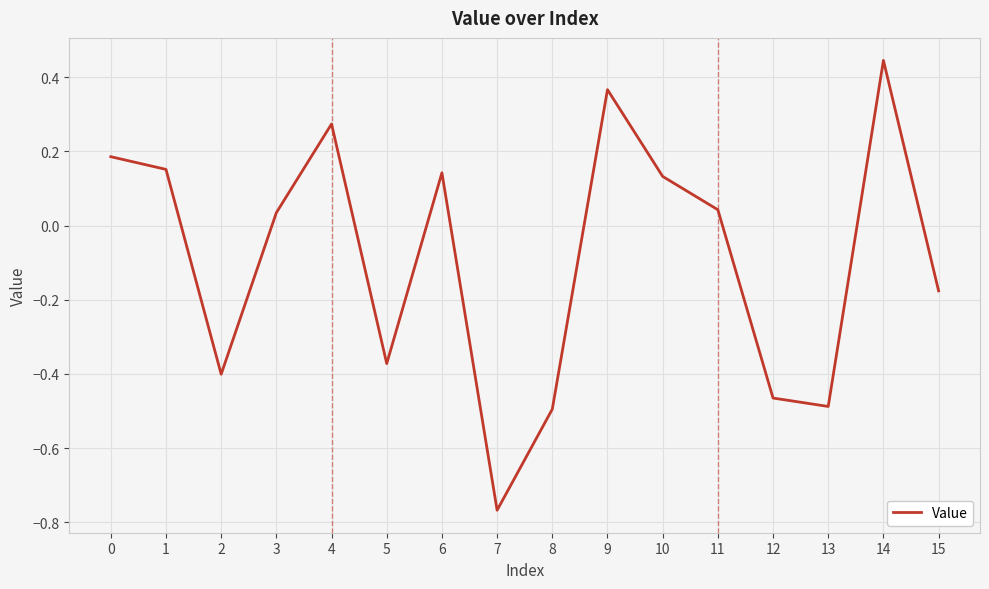

What is the difference between the maximum and minimum values?

1.2